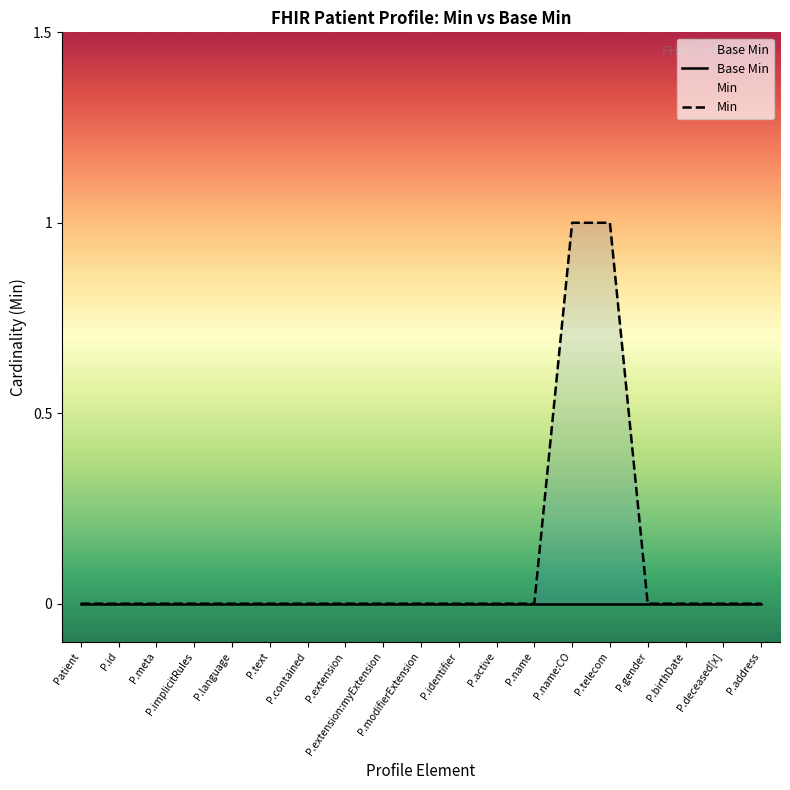

Does the chart display data point markers on the line(s)?

No